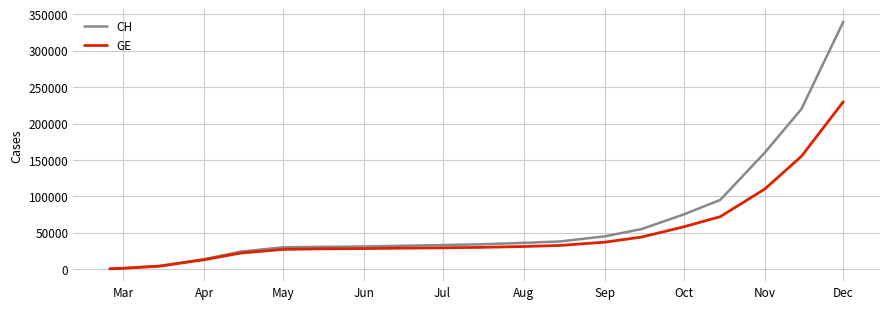

Does the chart display data point markers on the line(s)?

No